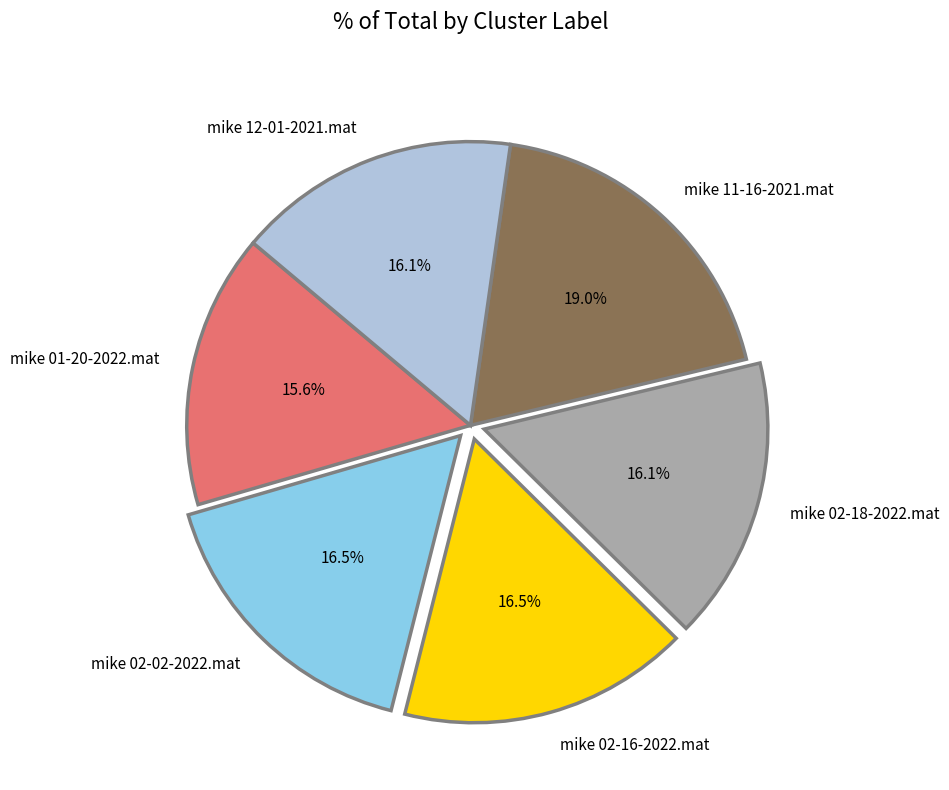

Is there a majority slice in this chart?

No